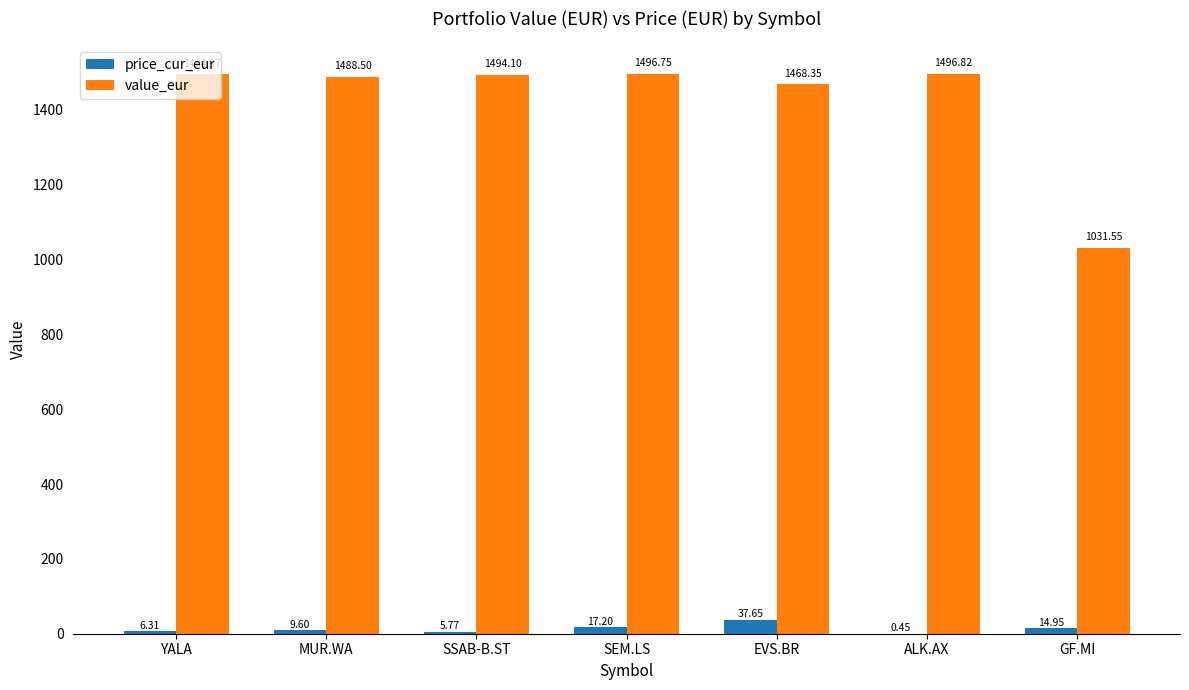

How many data points in price_cur_eur are above 9?

4